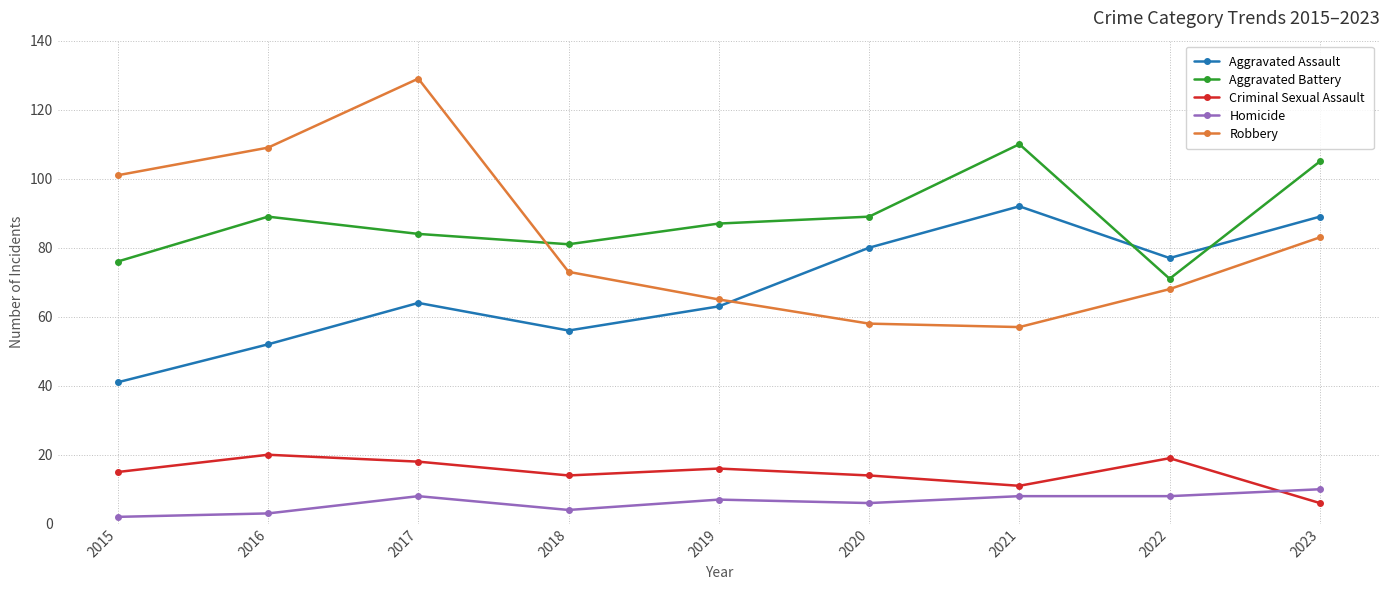

Reading left to right, extract all data points from this chart.

Aggravated Assault: 2015=41	2016=52	2017=64	2018=56	2019=63	2020=80	2021=92	2022=77	2023=89
Aggravated Battery: 2015=76	2016=89	2017=84	2018=81	2019=87	2020=89	2021=110	2022=71	2023=105
Criminal Sexual Assault: 2015=15	2016=20	2017=18	2018=14	2019=16	2020=14	2021=11	2022=19	2023=6
Homicide: 2015=2	2016=3	2017=8	2018=4	2019=7	2020=6	2021=8	2022=8	2023=10
Robbery: 2015=101	2016=109	2017=129	2018=73	2019=65	2020=58	2021=57	2022=68	2023=83